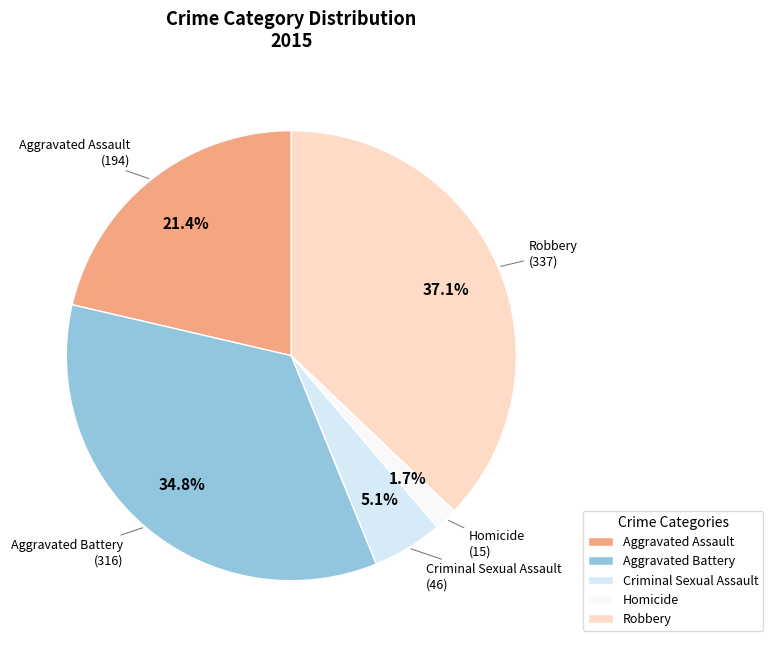

To the nearest percent, what is the average slice percentage?

20%